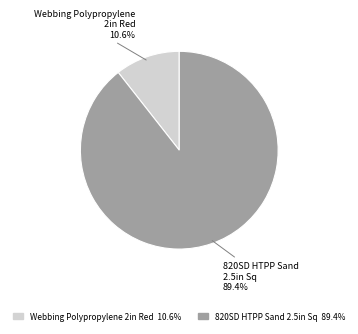

Which category has the biggest portion of the pie?

820SD HTPP Sand 2.5in Sq